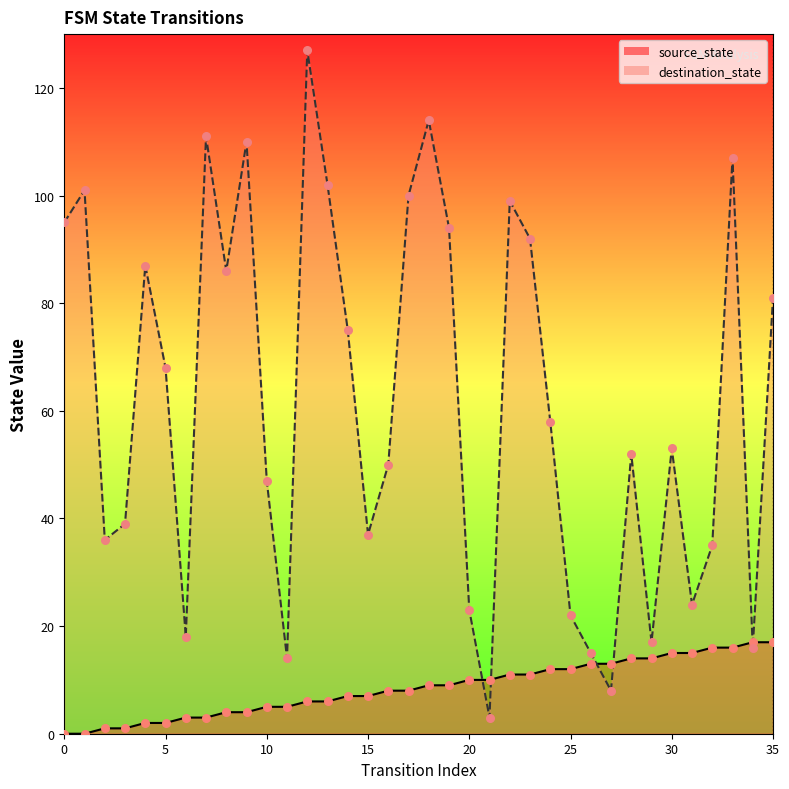

Is the value of source_state at 26 greater than the value of destination_state at 8?

No